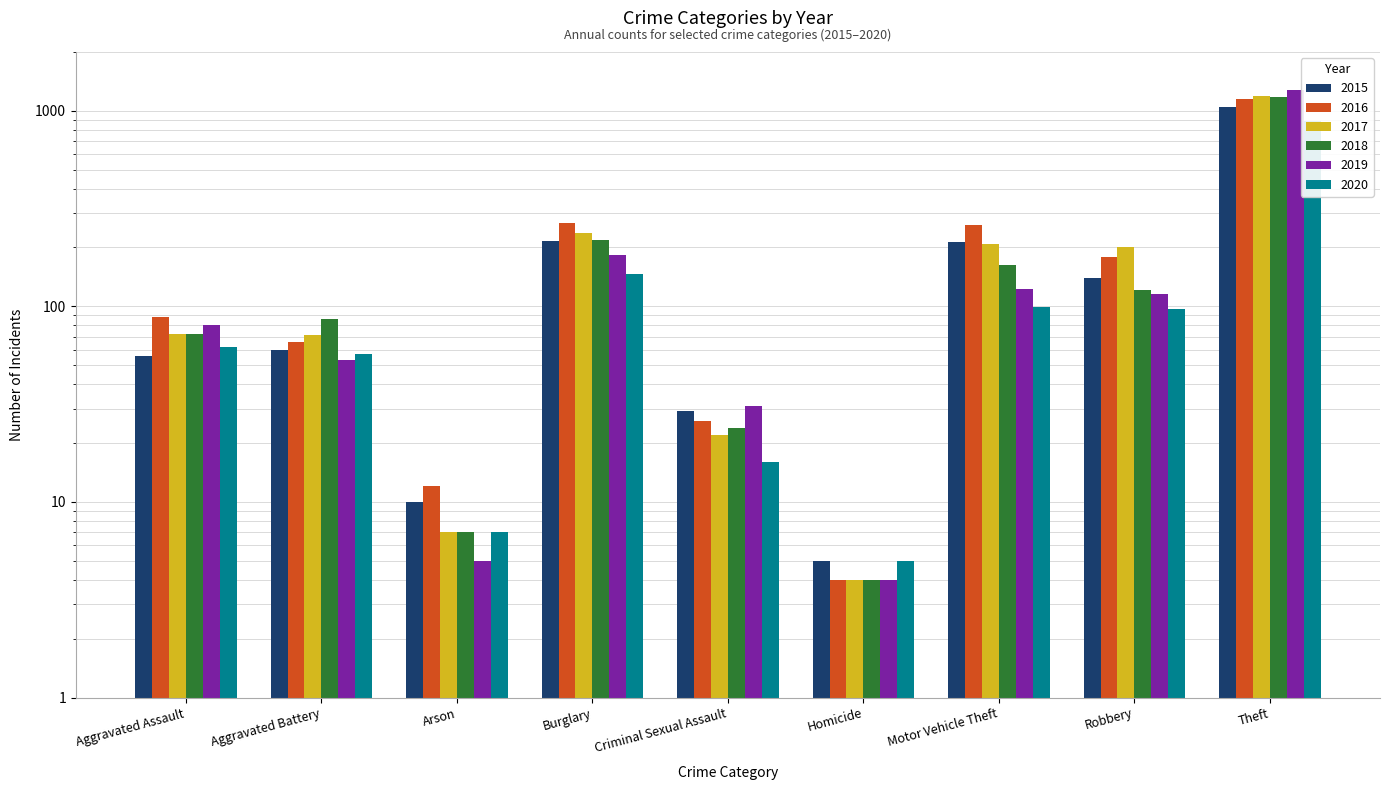

Which series has the largest range (max minus min)?

2019